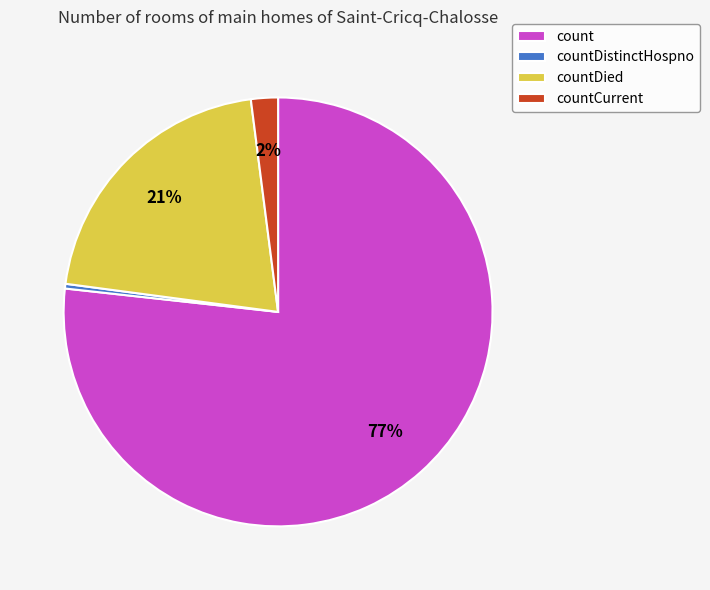

To the nearest percent, what is the difference between the countCurrent and countDistinctHospno slice percentages?

2%